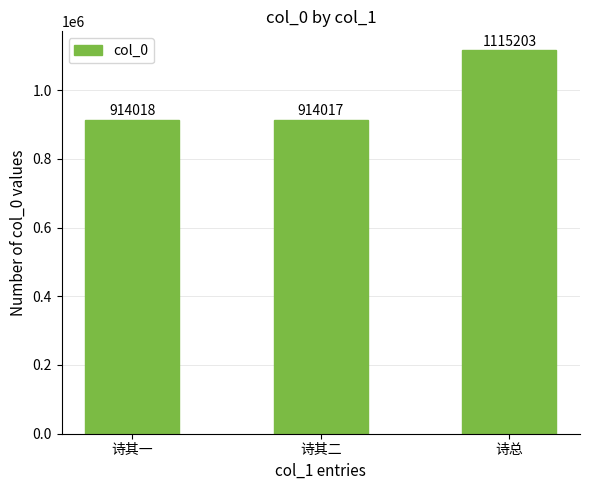

Reading left to right, transcribe all the data shown in this chart.

诗其一=914018	诗其二=914017	诗总=1115203